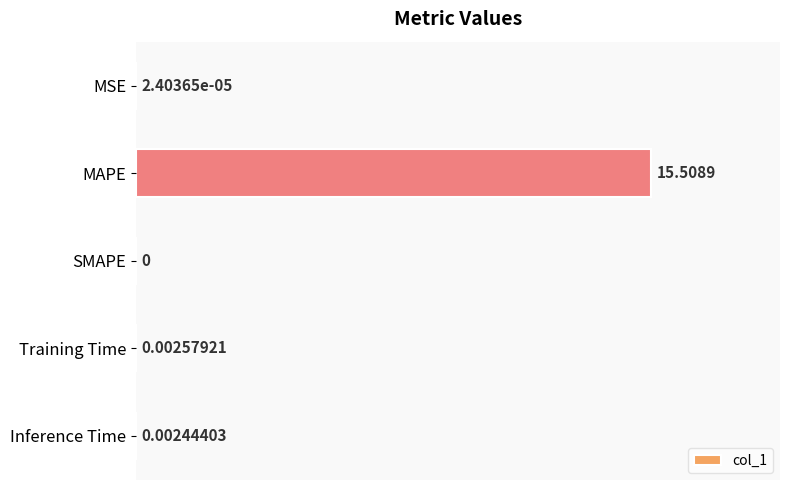

What is the change in value from MAPE to SMAPE?

-15.5